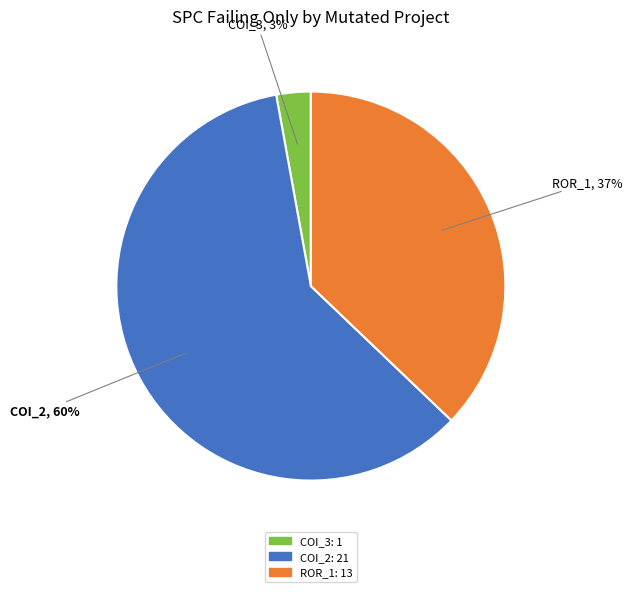

How many slices are in this pie chart?

3